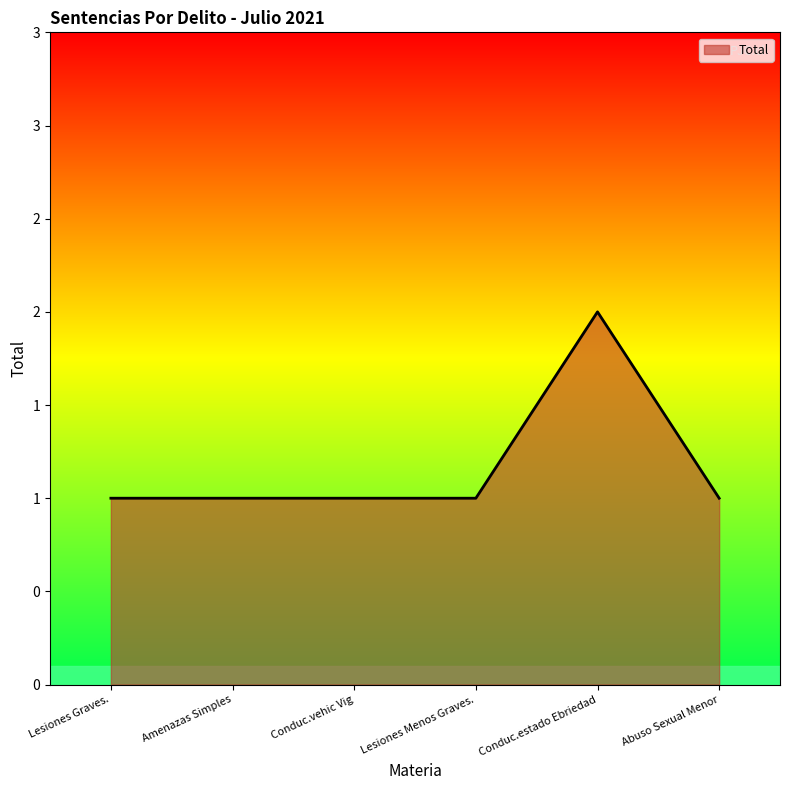

Which category has the lowest value across all series?

Lesiones Graves.